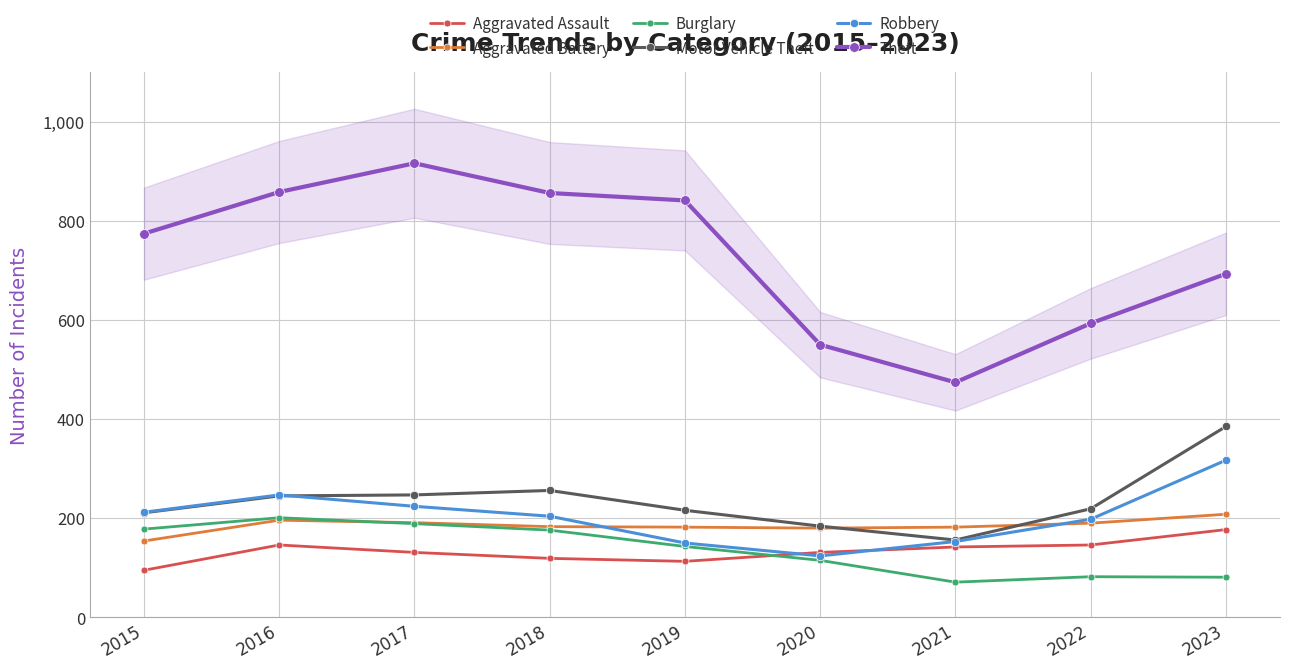

List the series in order of their peak value, lowest first.

Aggravated Assault, Burglary, Aggravated Battery, Robbery, Motor Vehicle Theft, Theft